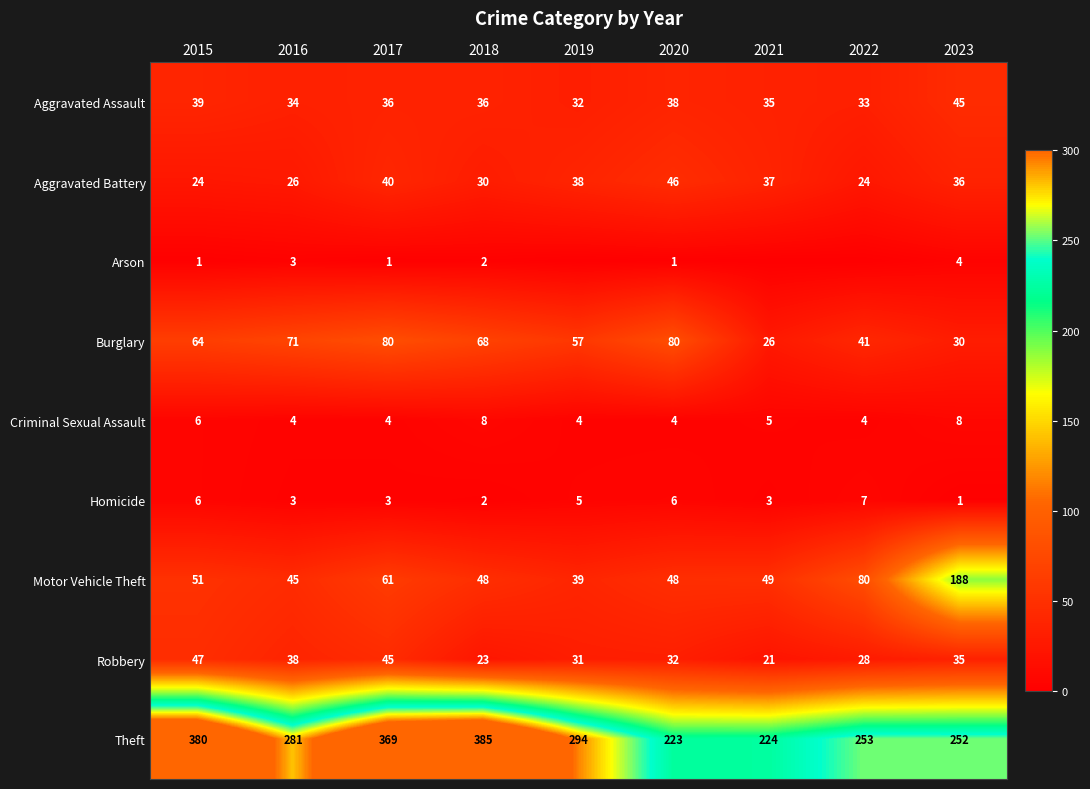

Between 2015 and 2023, which series saw the biggest shift?

Motor Vehicle Theft